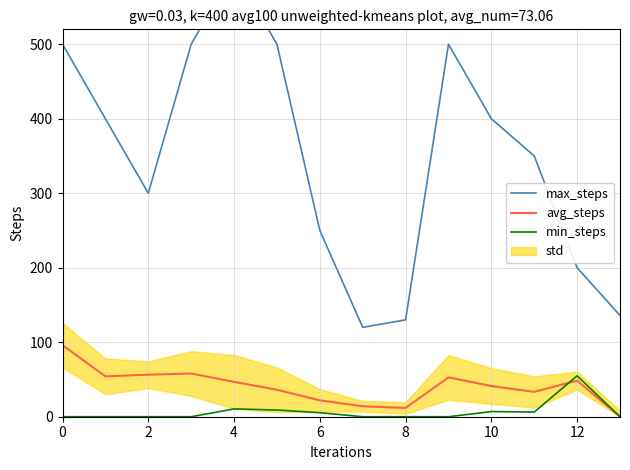

True or false: max_steps and min_steps intersect in this chart.

False